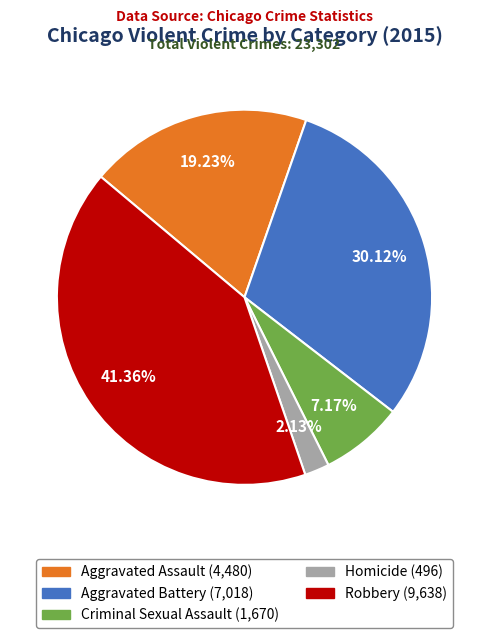

Do Robbery and Aggravated Battery together represent more than half of the pie?

Yes